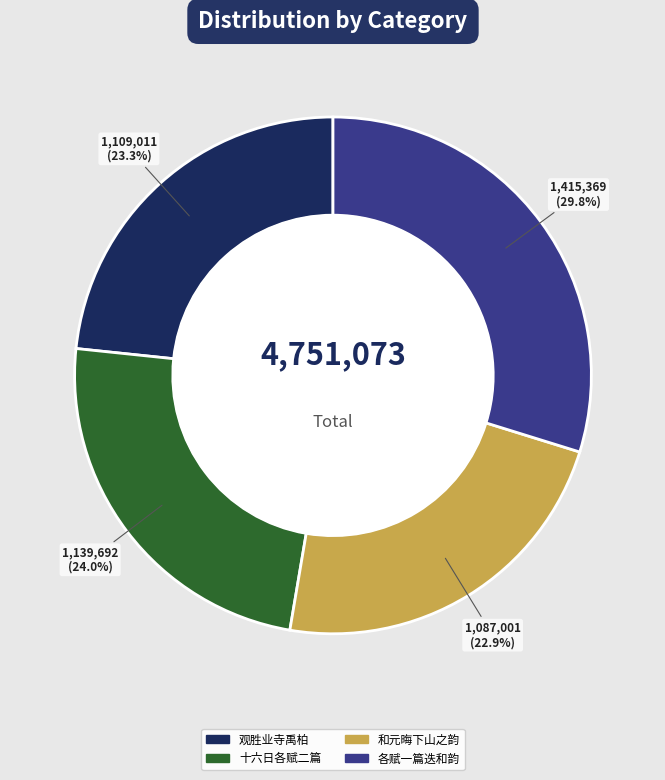

Is there a majority slice in this chart?

No